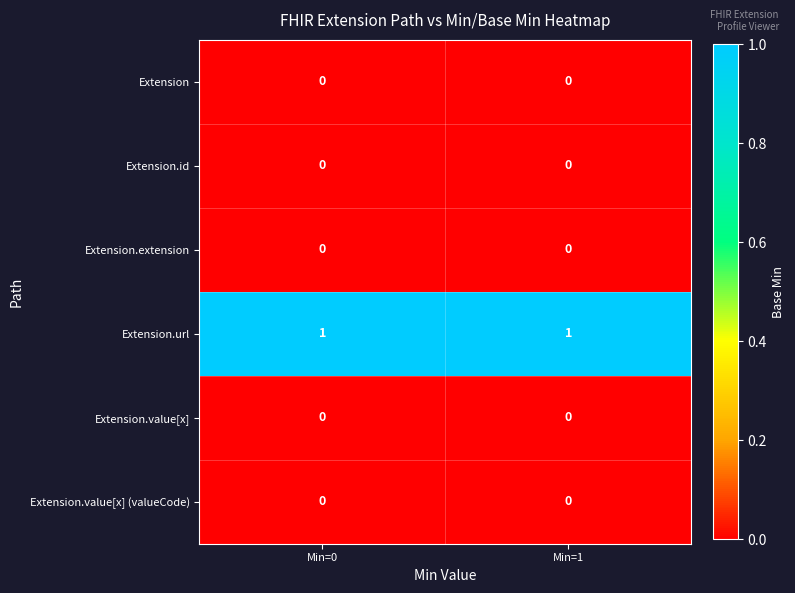

Reading left to right, transcribe all the data shown in this chart.

Extension: Min=0=0	Min=1=0
Extension.id: Min=0=0	Min=1=0
Extension.extension: Min=0=0	Min=1=0
Extension.url: Min=0=1	Min=1=1
Extension.value[x]: Min=0=0	Min=1=0
Extension.value[x] (valueCode): Min=0=0	Min=1=0